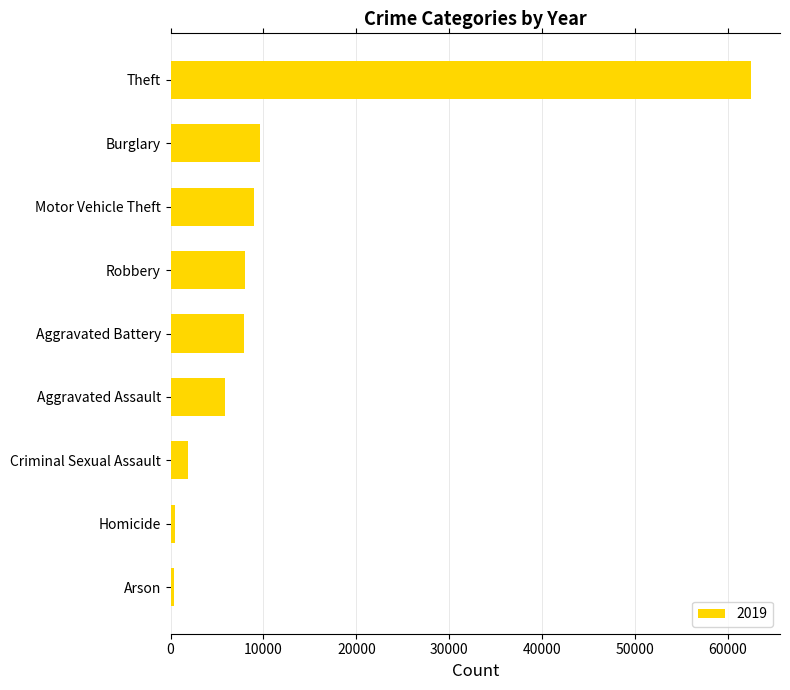

The chart shows a value of 1853 at Criminal Sexual Assault. True or false?

True